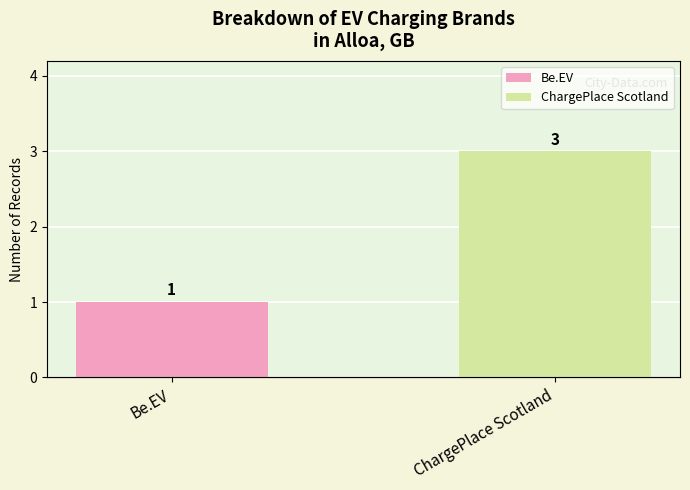

Are the bars grouped side by side (vs. stacked)?

No